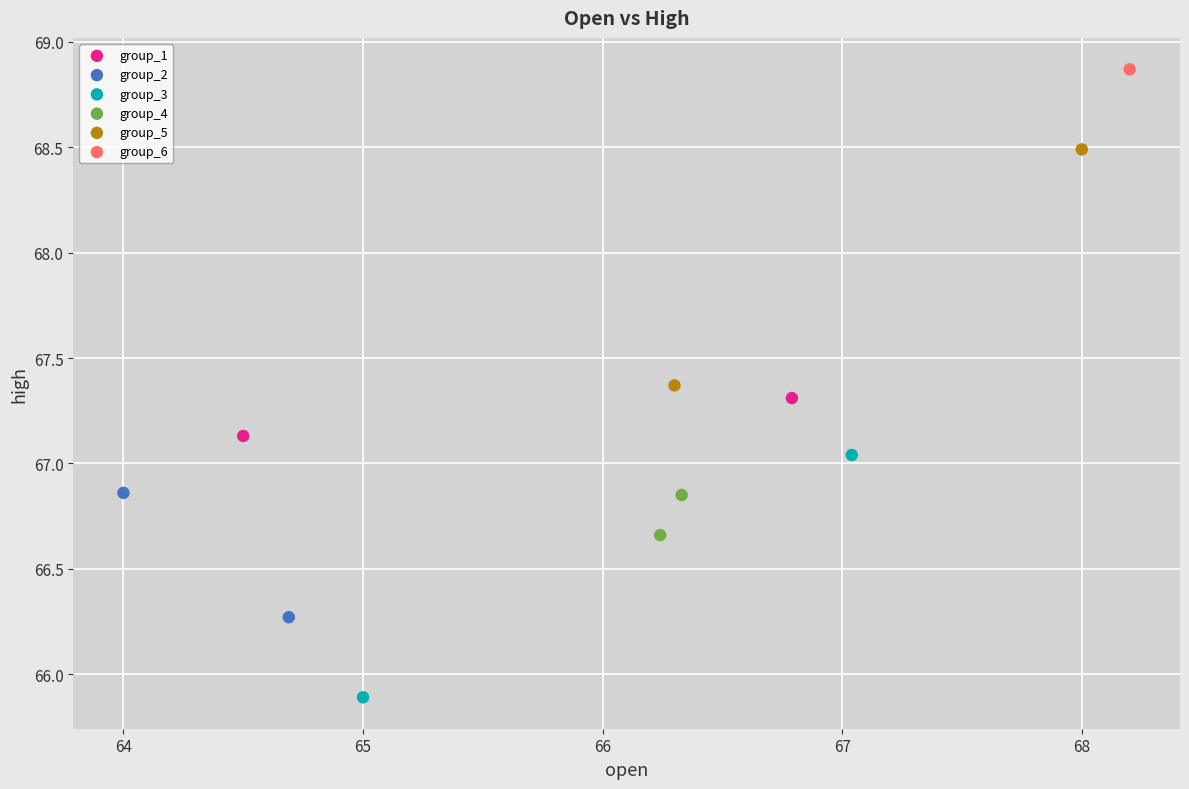

What are all the series names shown in the legend?

group_1, group_2, group_3, group_4, group_5, group_6